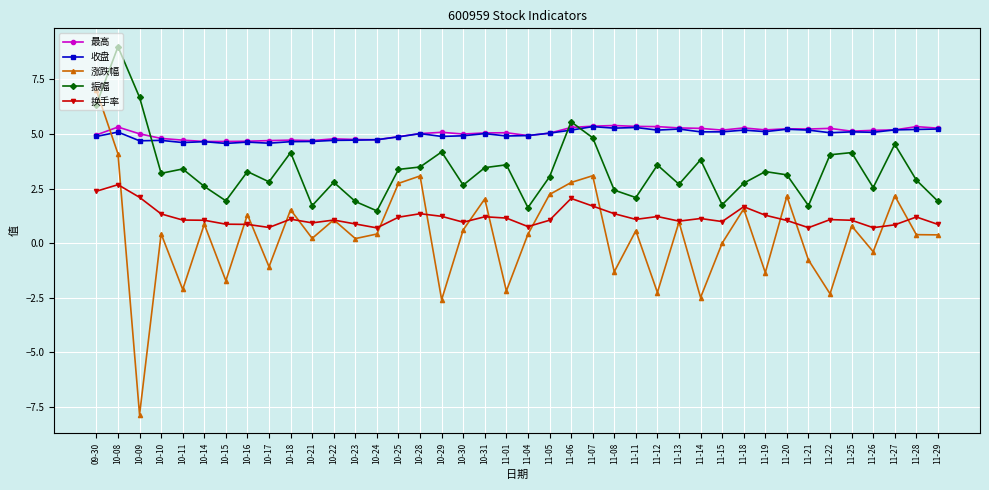

What is the sum of all 收盘 values?

198.8